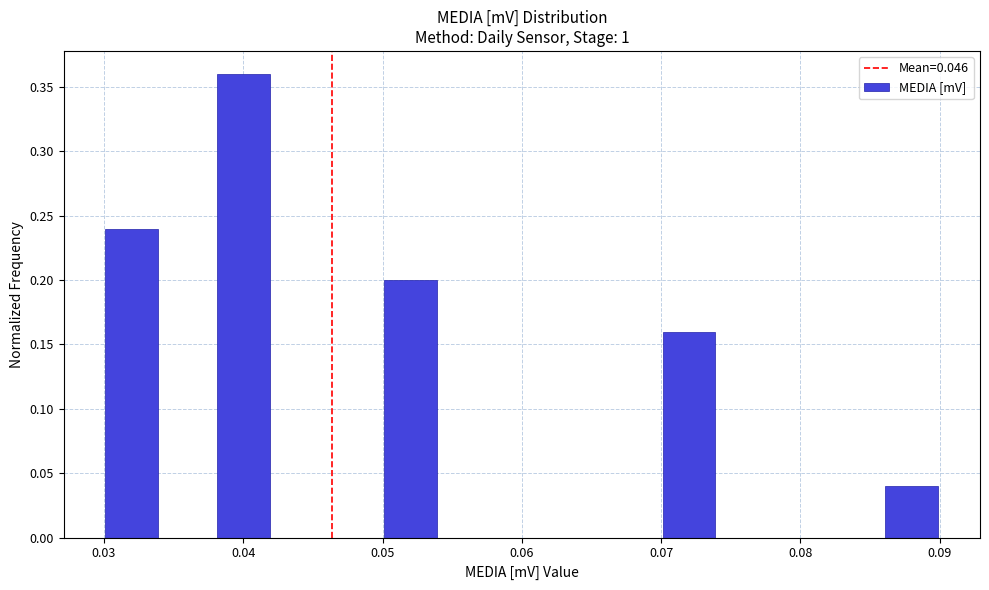

Which range on the x-axis has the tallest bar?

0.038 to 0.042